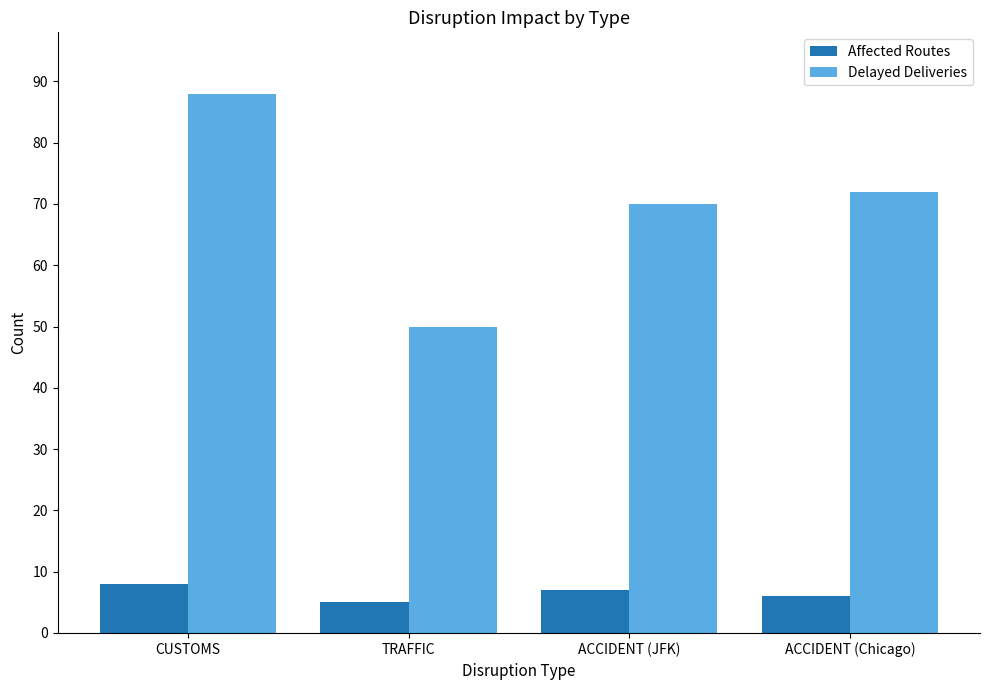

What is the sum of all Delayed Deliveries values?

280